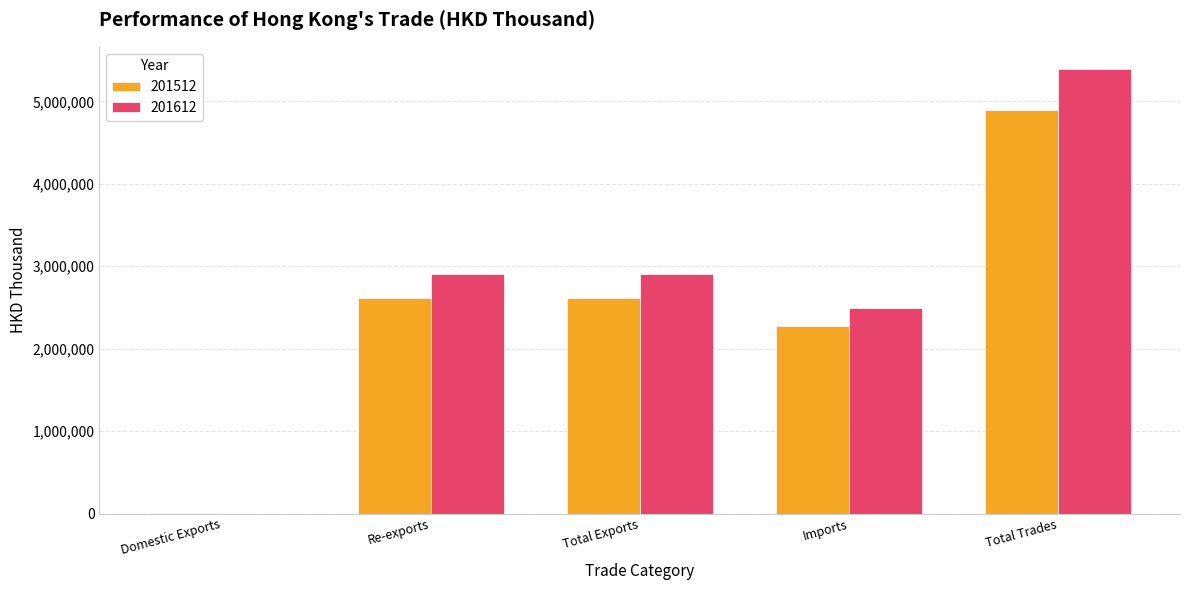

What is the sum of all 201512 values?

12404812.3